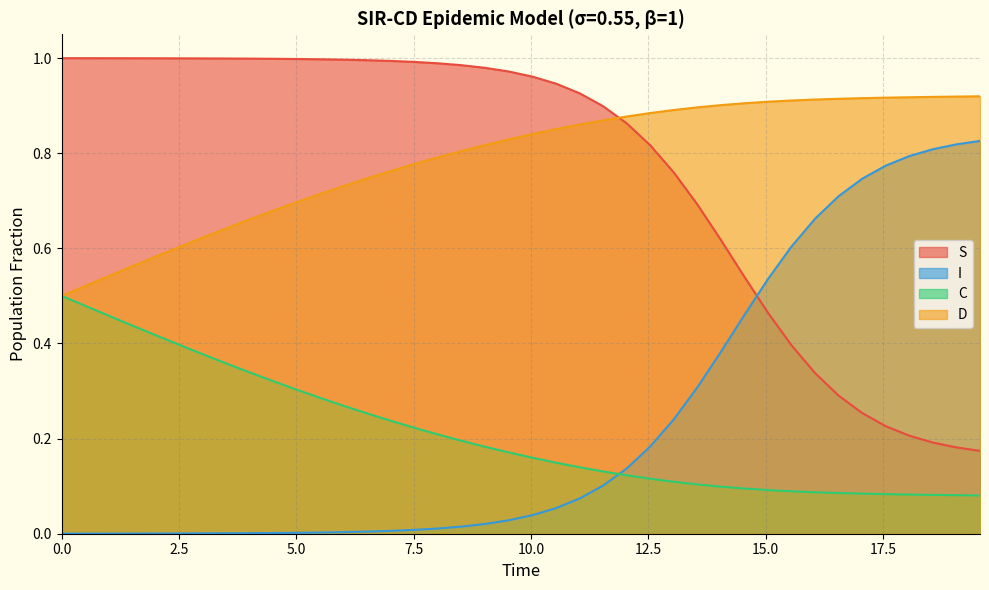

True or false: C and S intersect in this chart.

False